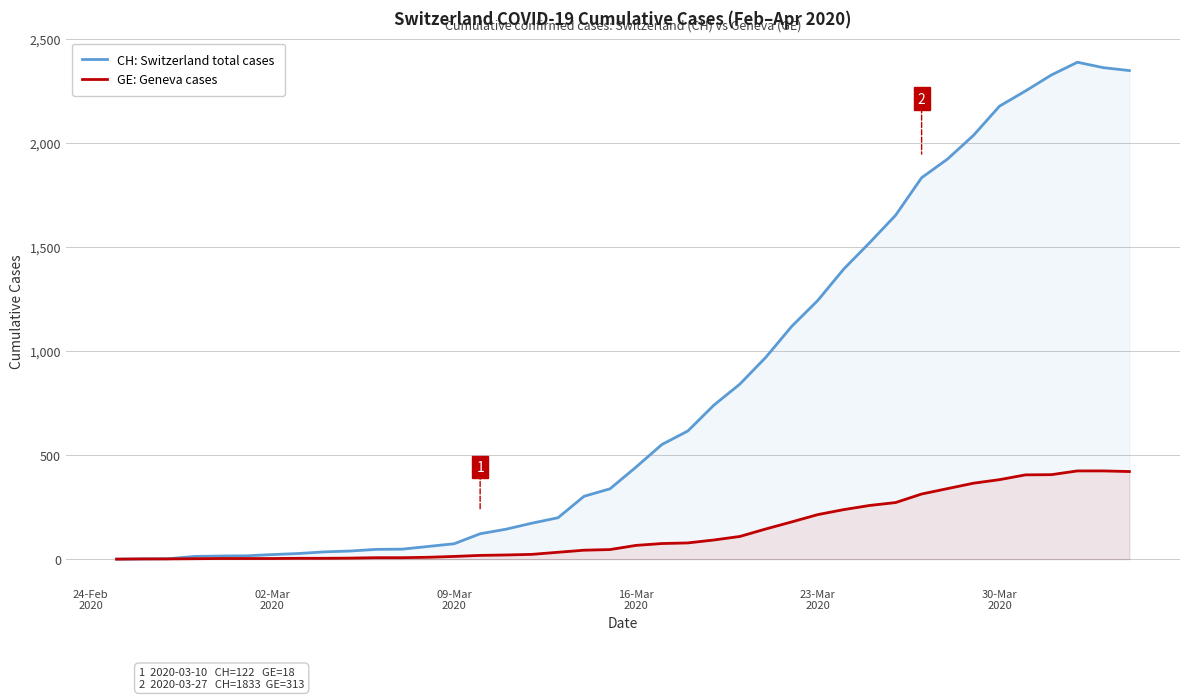

How many positive values does the CH: Switzerland total cases series have?

39